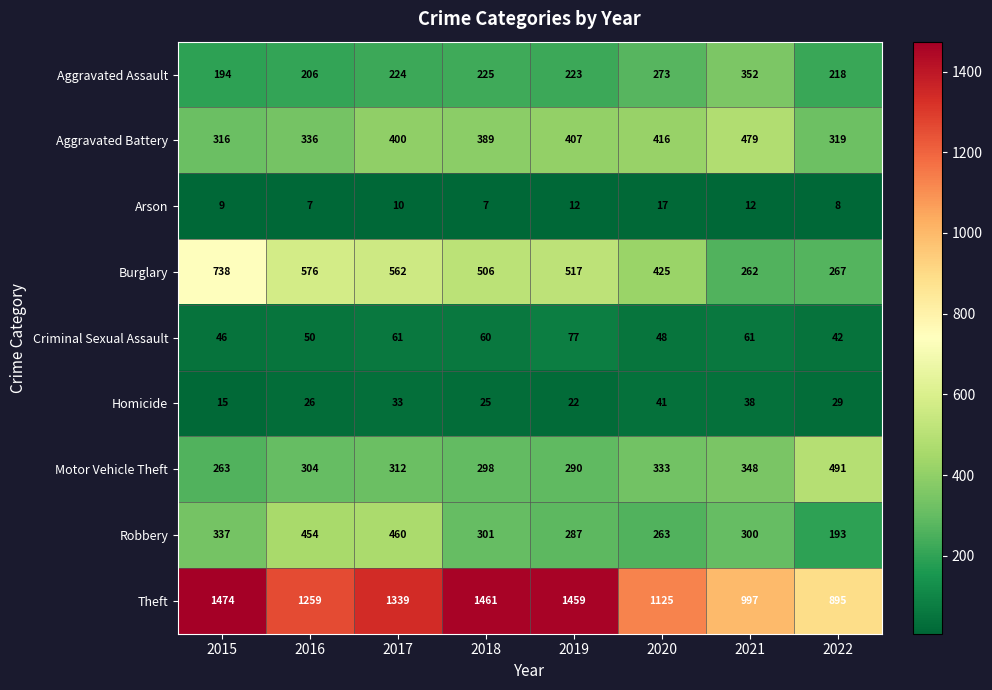

The value of Theft at 2021 is 275. True or false?

False